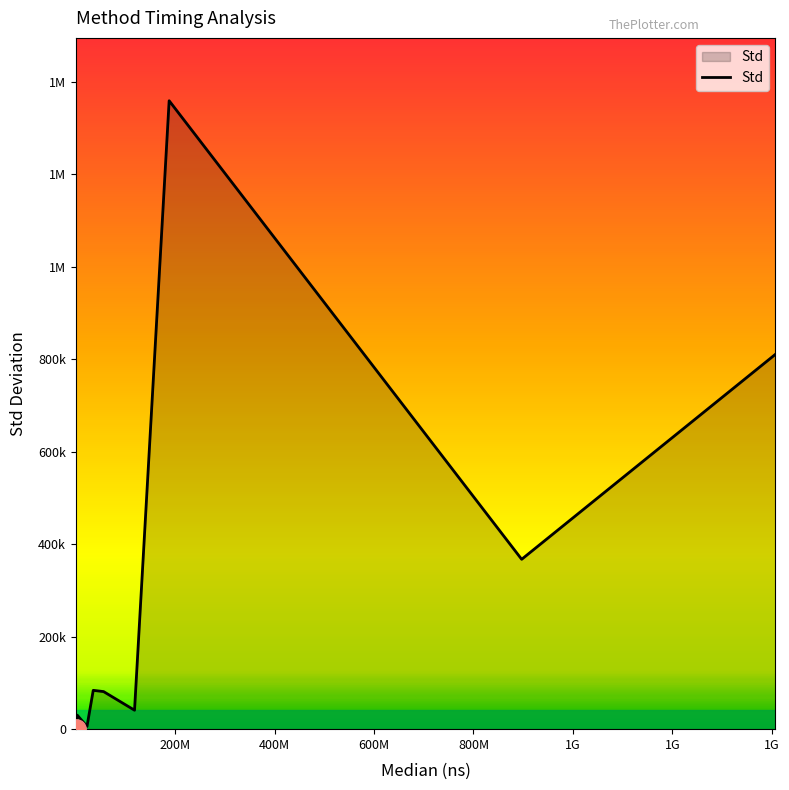

What is the value of the 10th point from the left?

81264.3